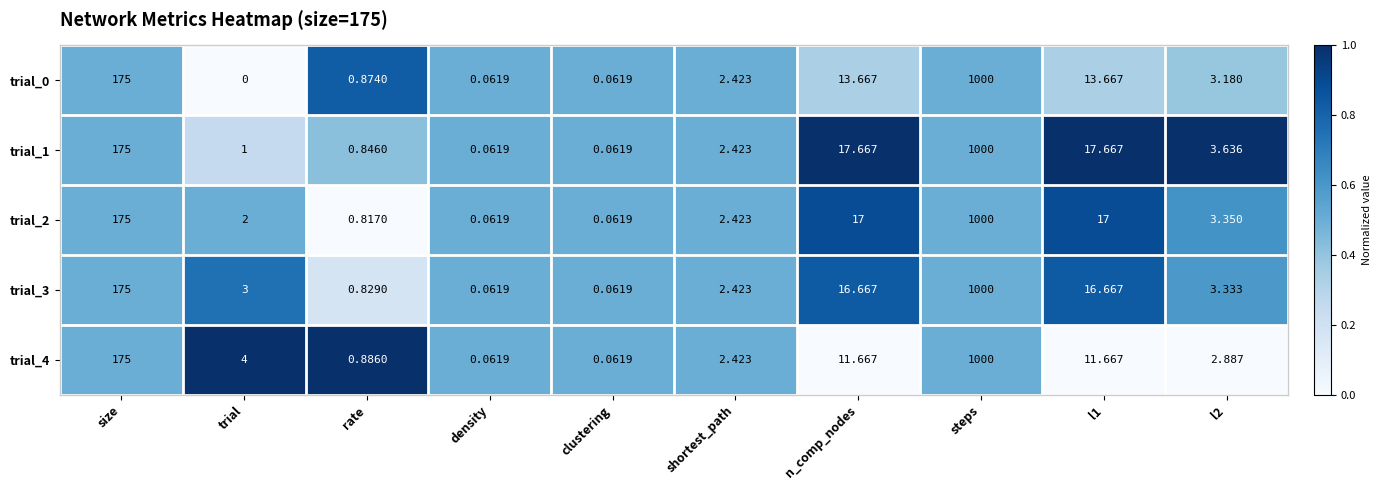

Is the value of trial_0 at trial greater than the value of trial_2 at shortest_path?

No